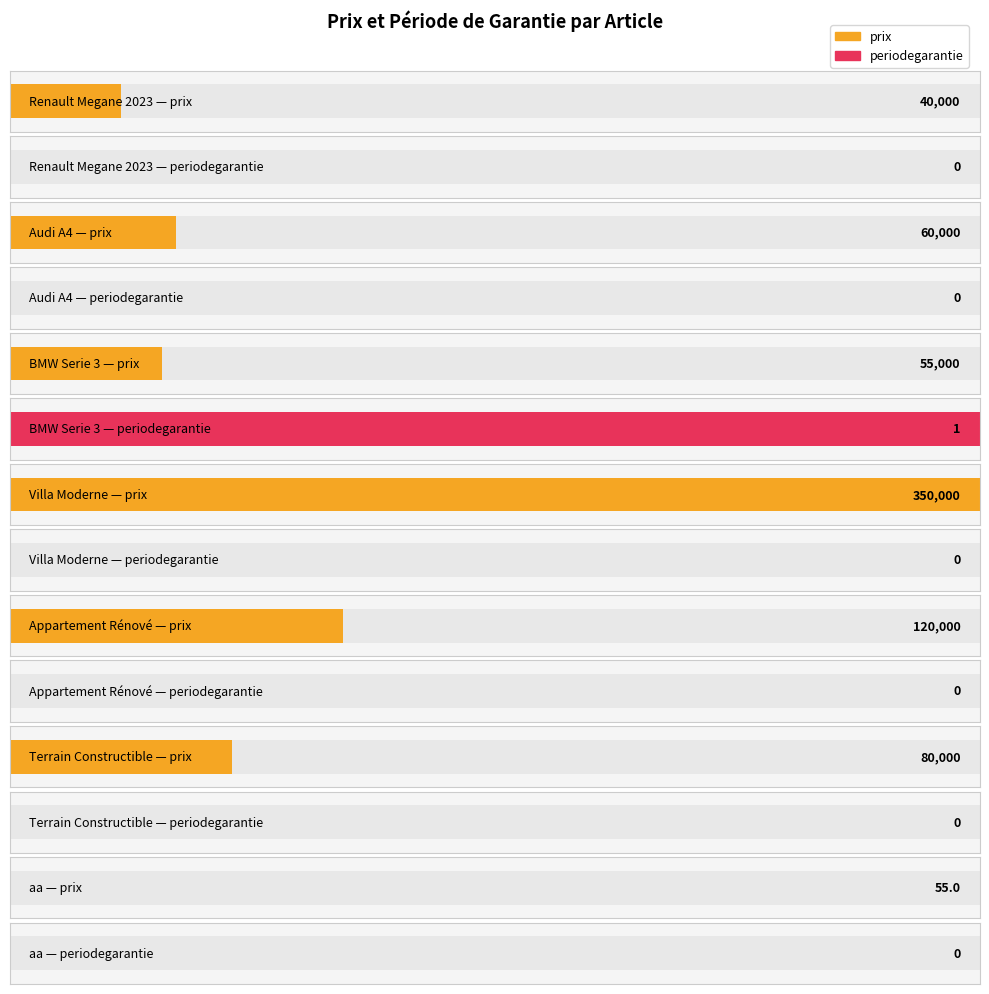

What is the difference between the highest and lowest values at Terrain Constructible?

80000